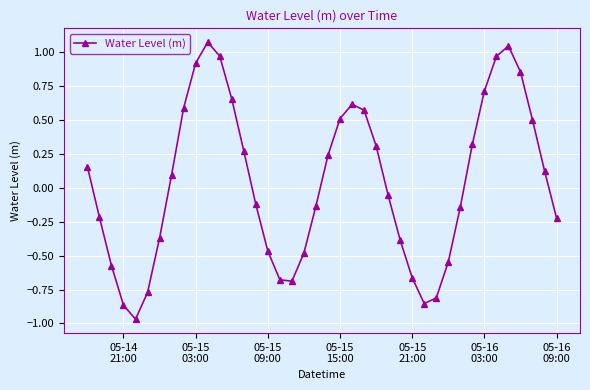

True or false: the data has more than 0 interior local peaks.

True